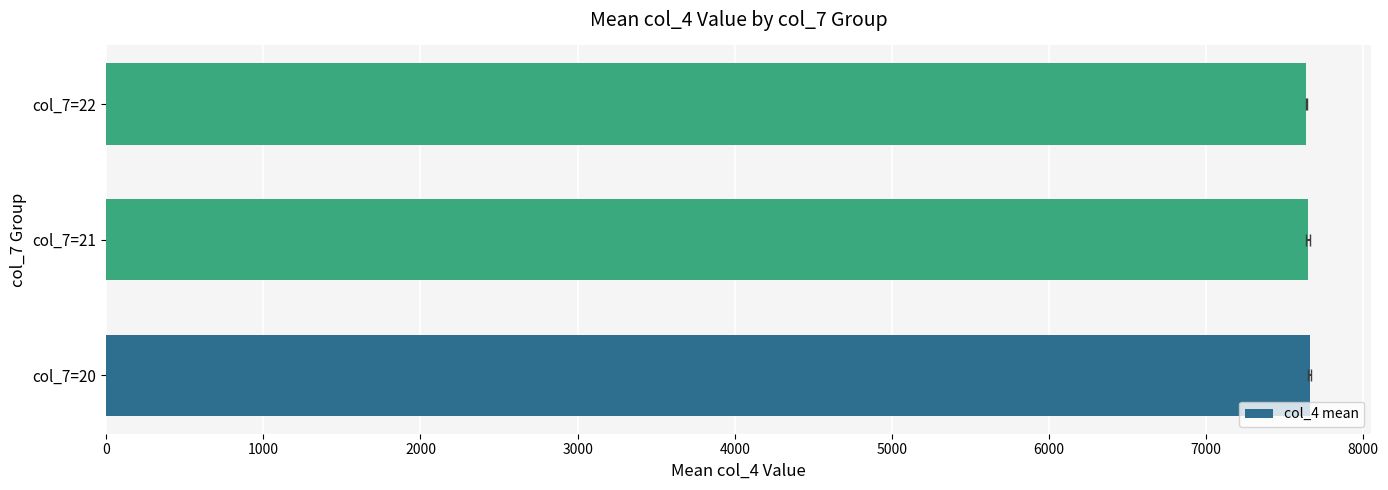

What is the difference between the maximum and minimum values?

22.5